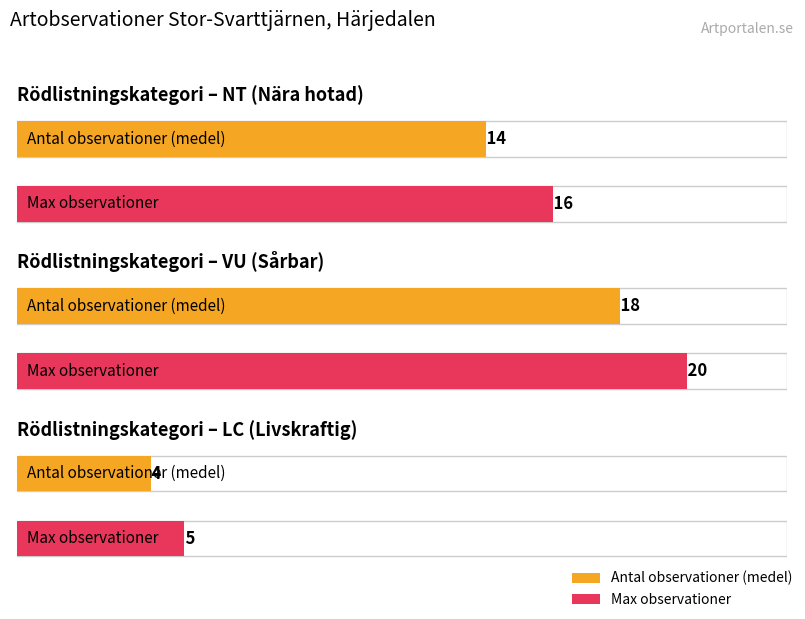

What is the value of the 7th bar from the left?

4